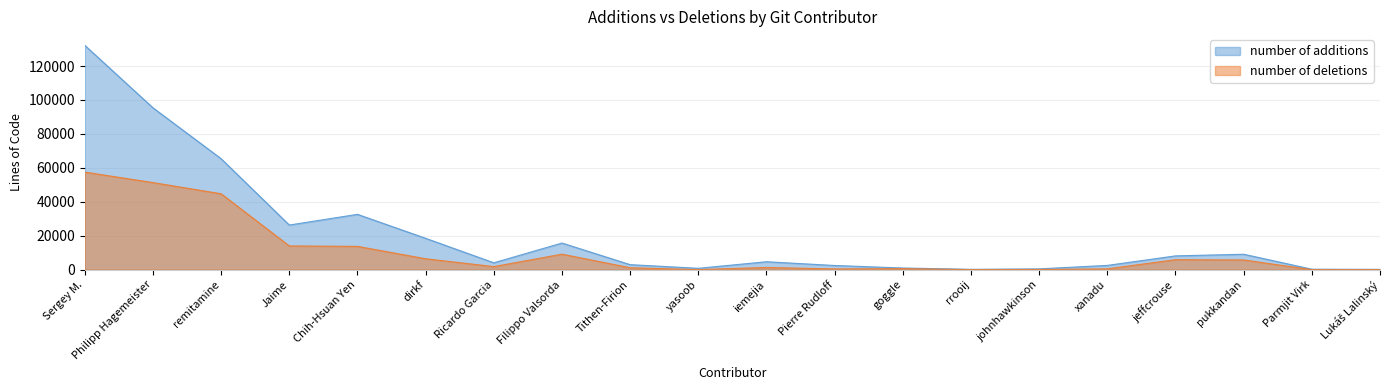

List the series in order of their peak value, lowest first.

number of deletions, number of additions